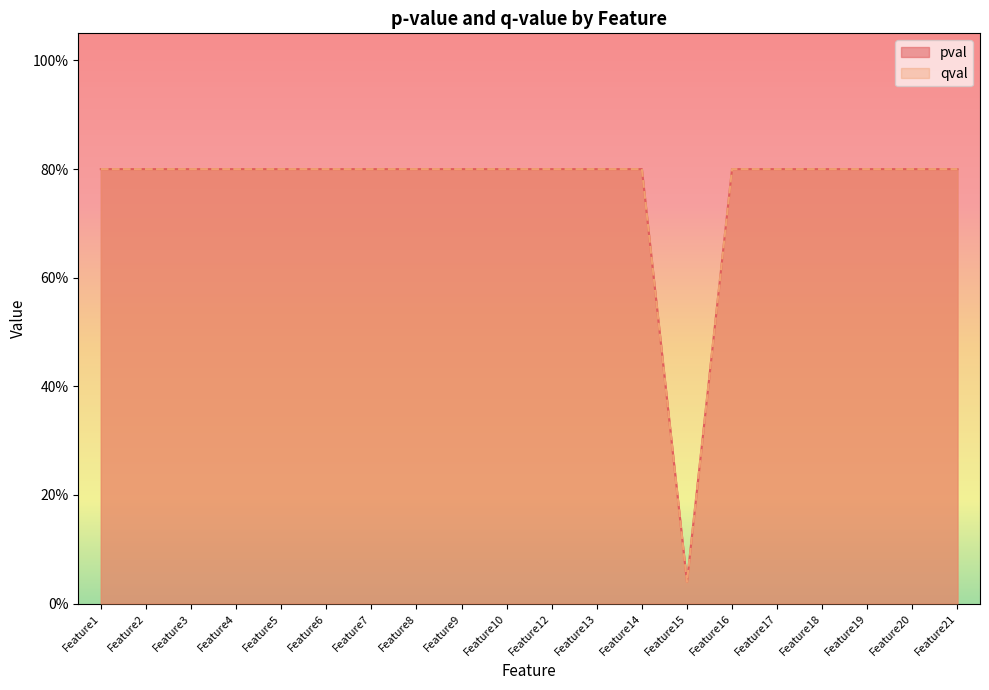

What is the sum of the pval values at Feature2 and Feature3?

1.6